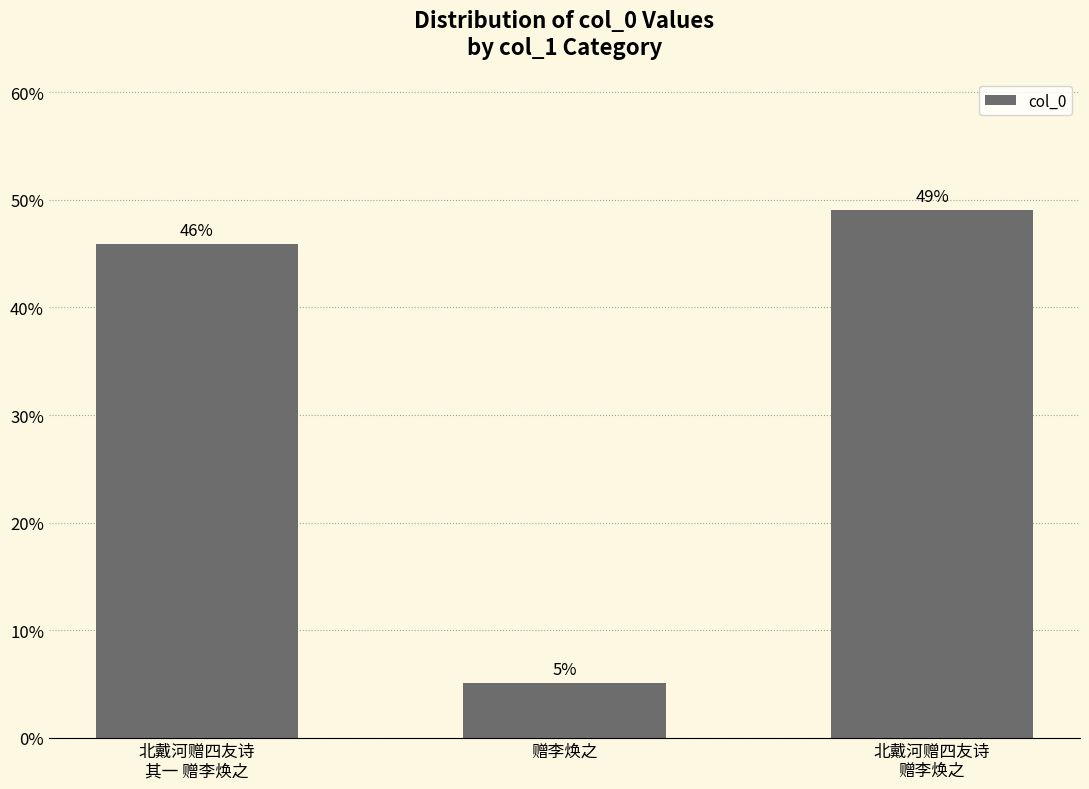

Which has a higher value, 北戴河赠四友诗
其一 赠李焕之 or 北戴河赠四友诗
赠李焕之?

北戴河赠四友诗
赠李焕之